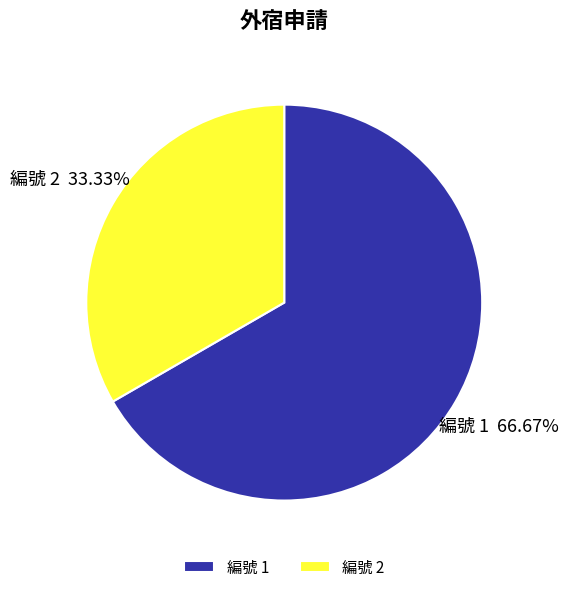

Rank the categories by value from lowest to highest.

編號 2, 編號 1